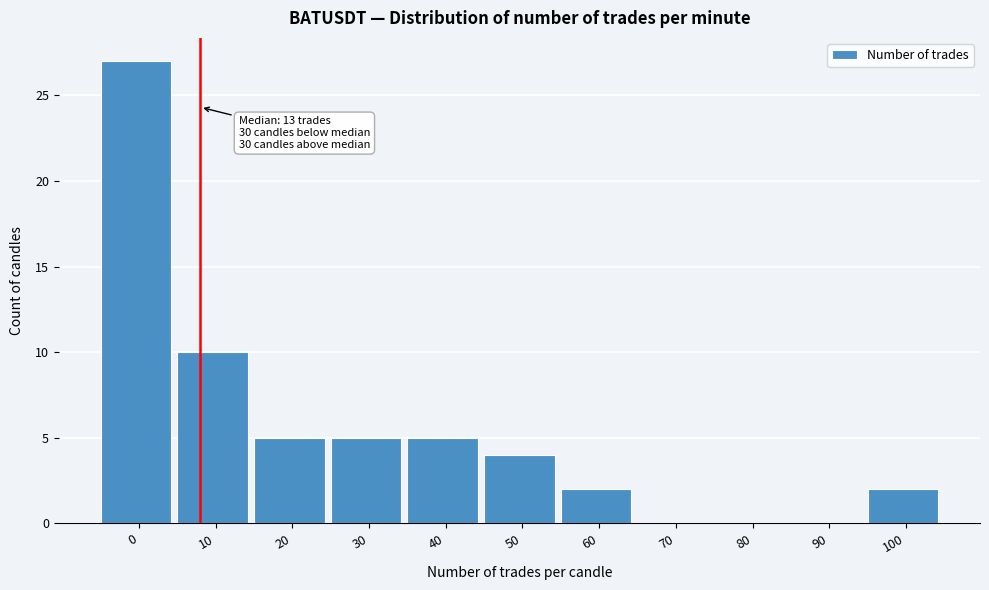

Reading left to right, list all the values displayed in this chart.

0=27	10=10	20=5	30=5	40=5	50=4	60=2	70=0	80=0	90=0	100=2